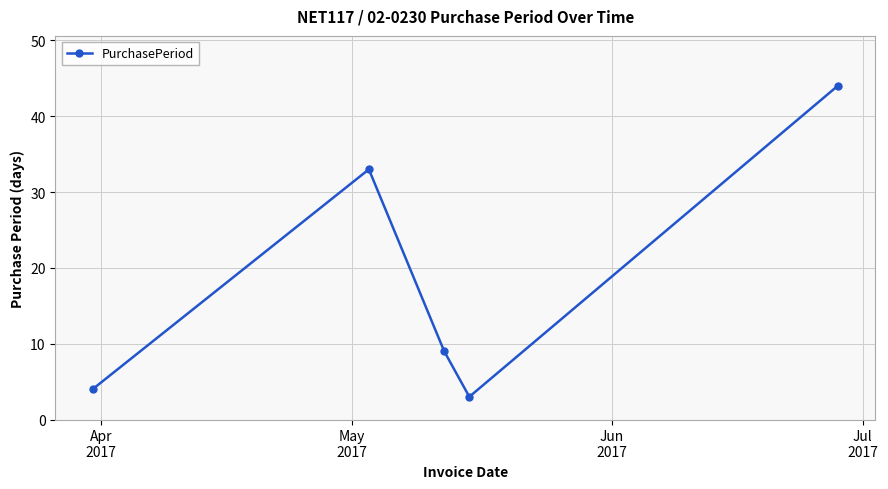

What is the greatest value displayed?

44